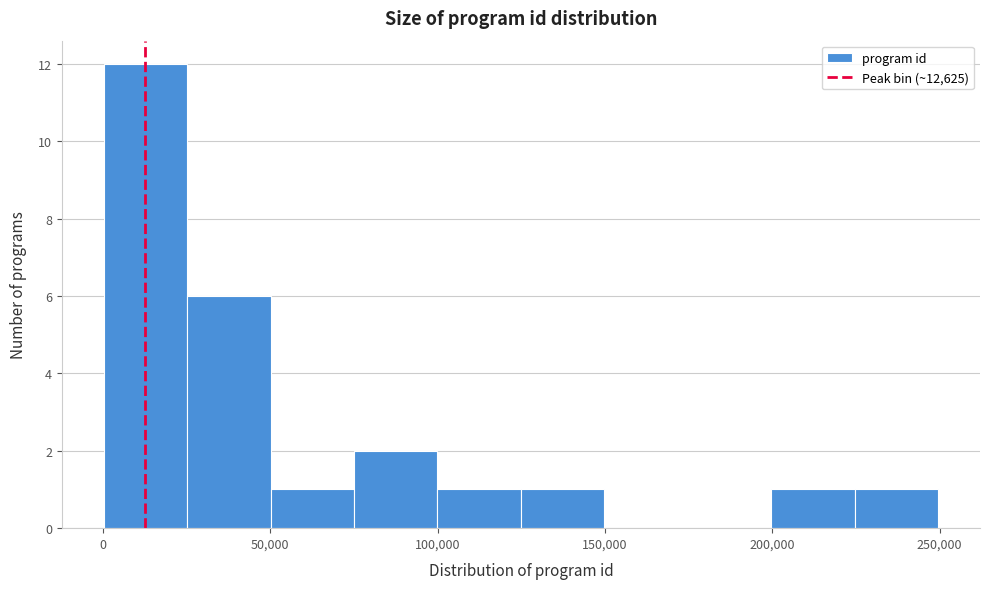

Which range on the x-axis has the tallest bar?

0 to 25000